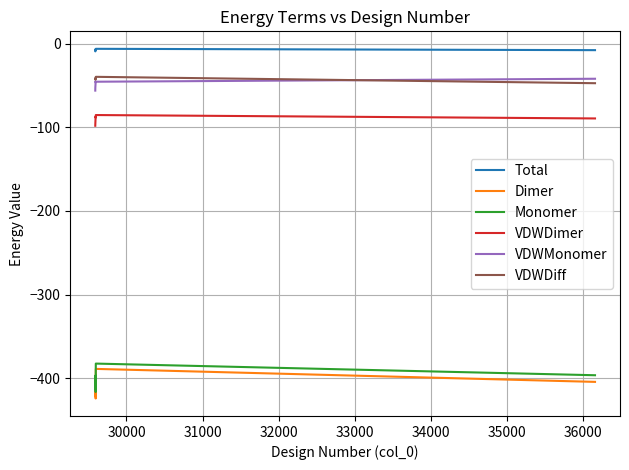

Which series has the largest total across all categories?

Total